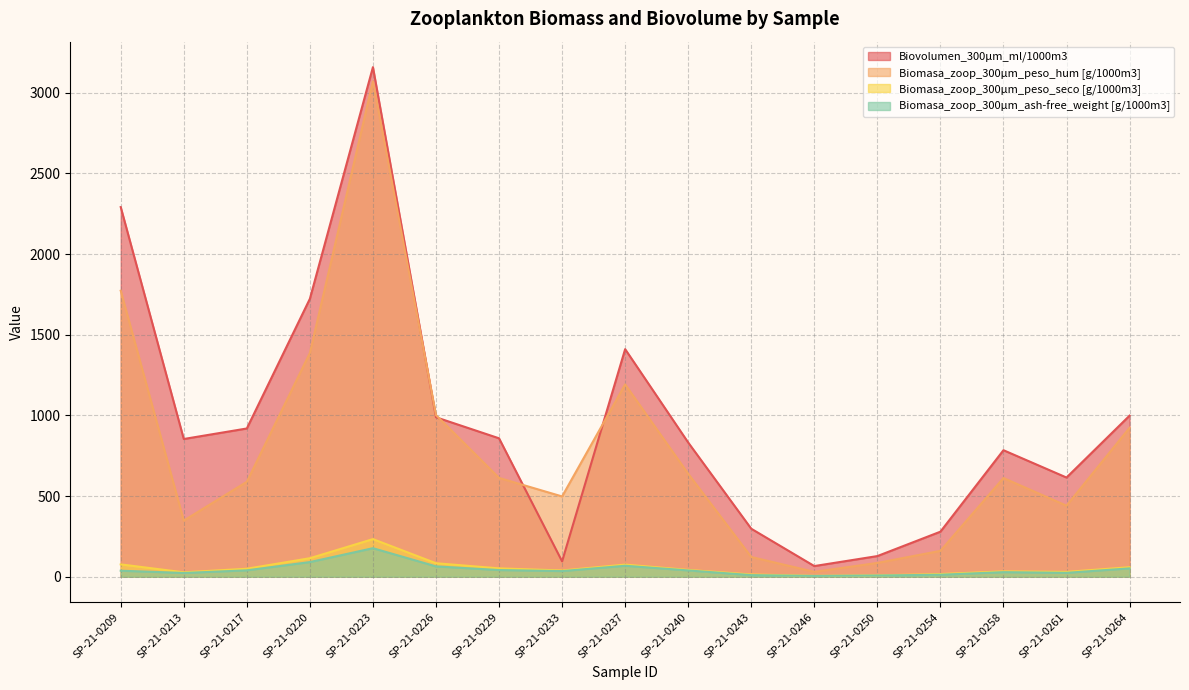

What is the spread (max minus min) of values at SP-21-0254?

266.9